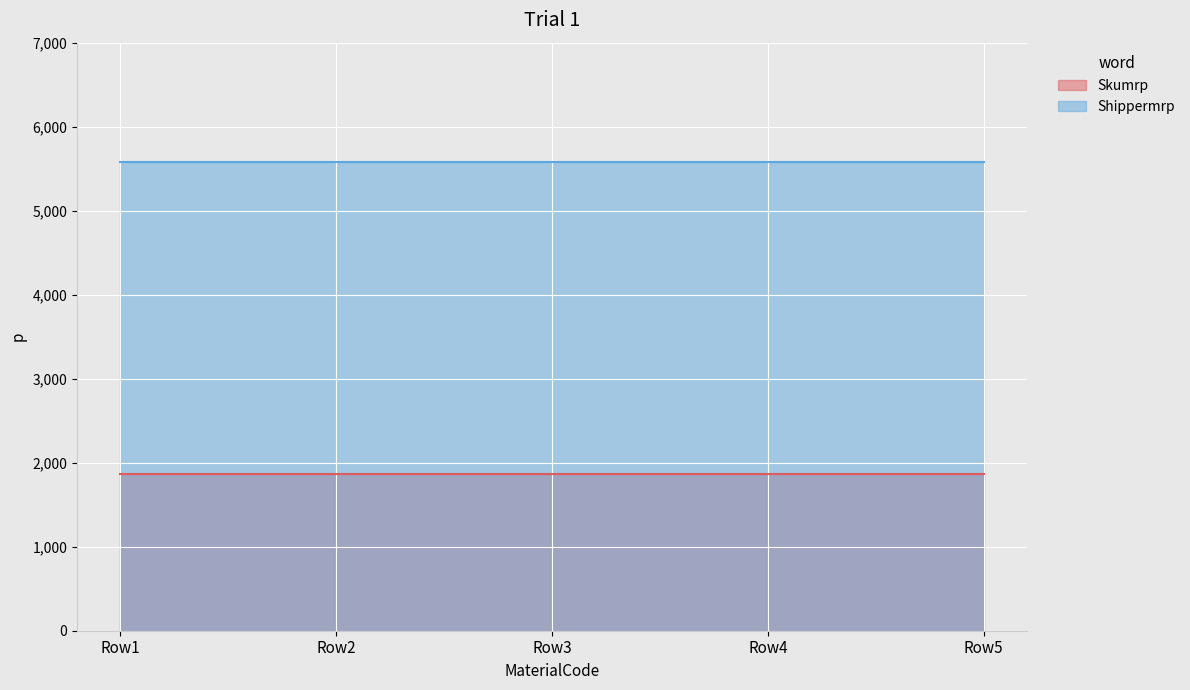

At how many categories does at least one series exceed 2957?

5